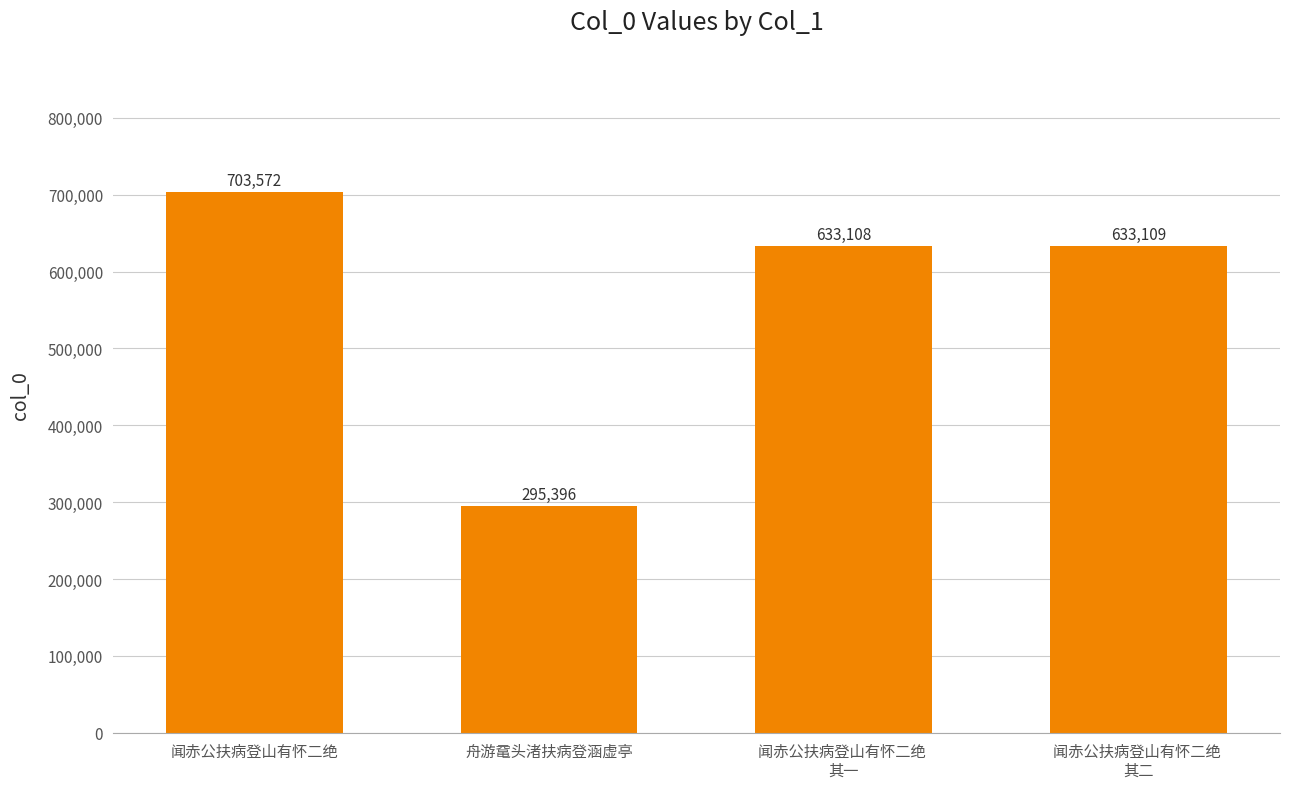

The value at 闻赤公扶病登山有怀二绝 
其一 is 633108. True or false?

True